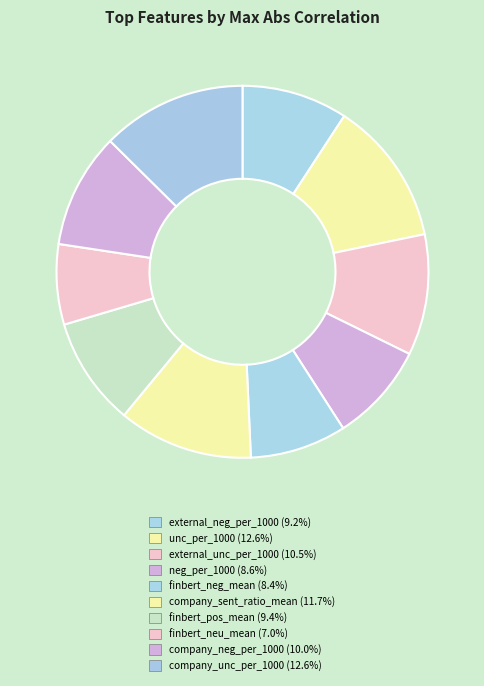

Rank the categories by value from highest to lowest.

company_unc_per_1000, unc_per_1000, company_sent_ratio_mean, external_unc_per_1000, company_neg_per_1000, finbert_pos_mean, external_neg_per_1000, neg_per_1000, finbert_neg_mean, finbert_neu_mean